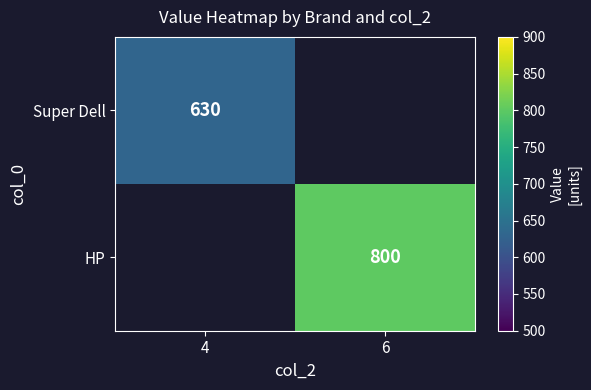

The Super Dell series shows 630 at 4. True or false?

True